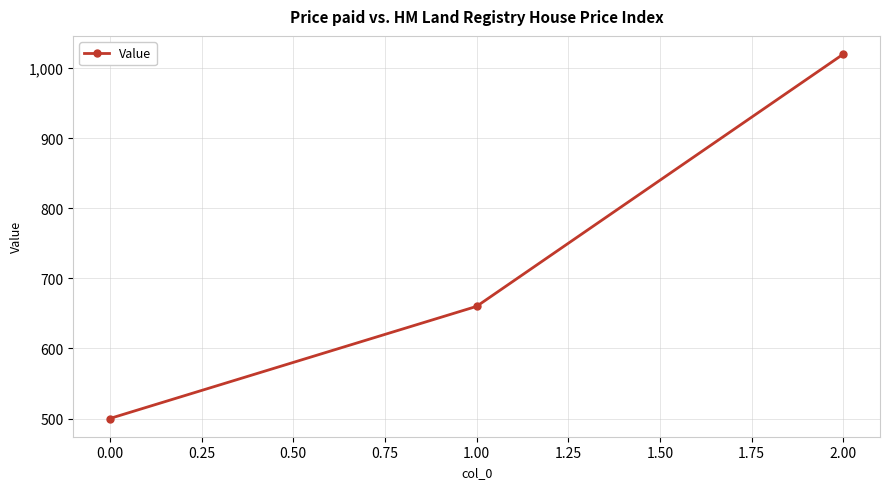

How many values are between 500 and 1020?

3